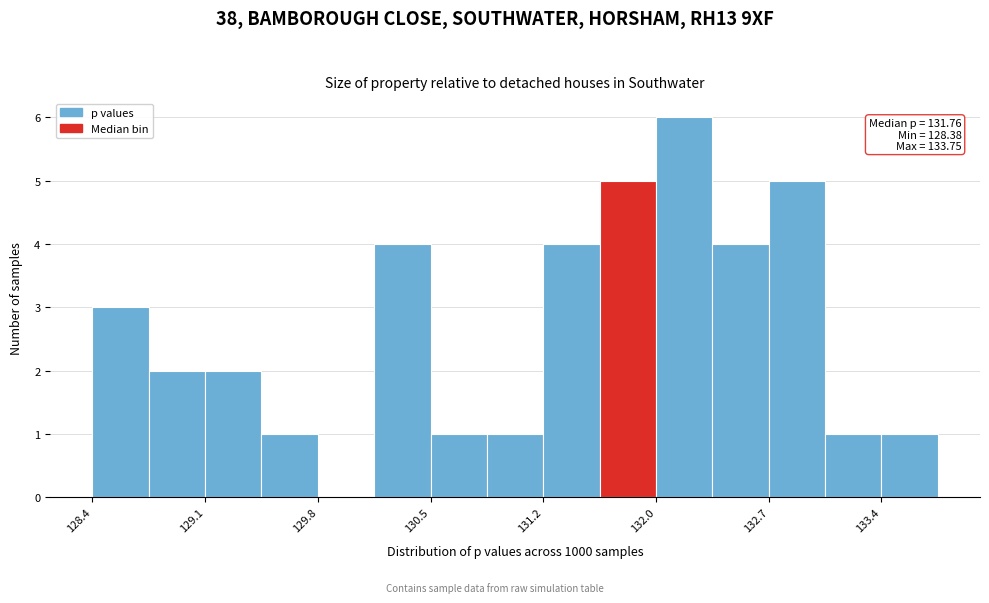

Around what value on the x-axis is the tallest bar? Give the approximate position of its centre, as read against the axis.

132.1